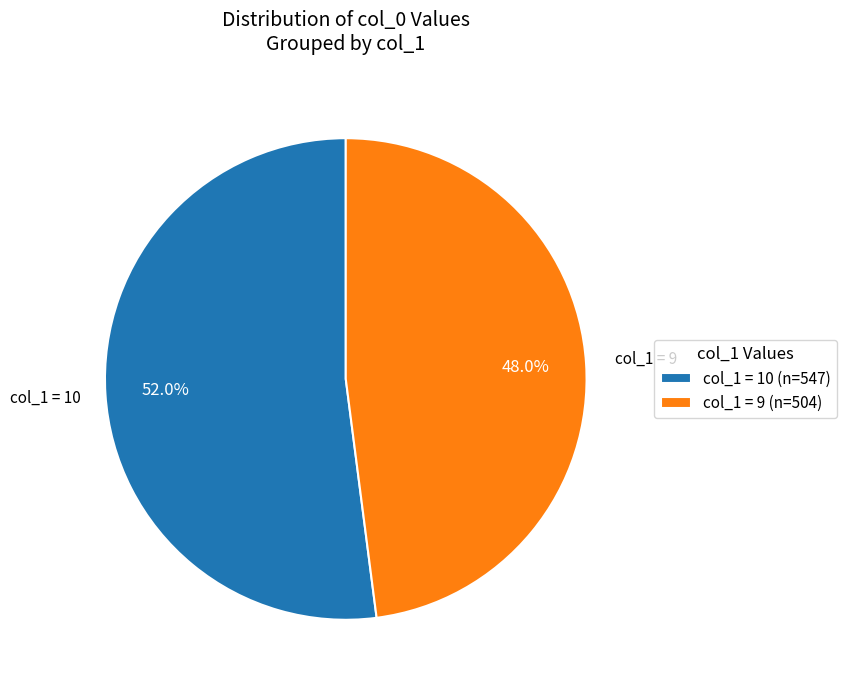

Do col_1 = 10 (n=547) and col_1 = 9 (n=504) together represent more than half of the pie?

Yes